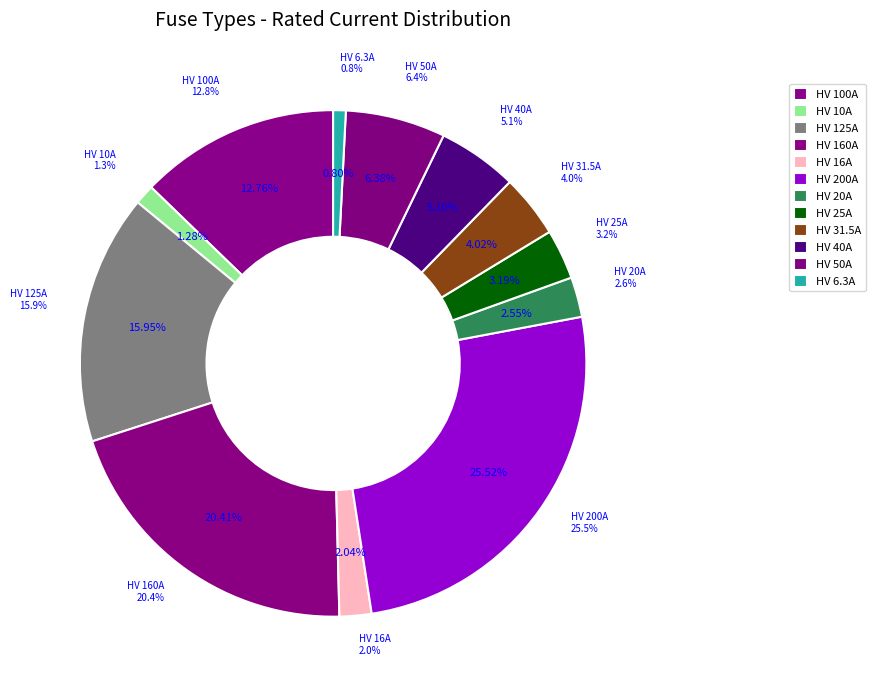

To the nearest percent, what is the combined percentage of HV 16A and HV 125A?

18%